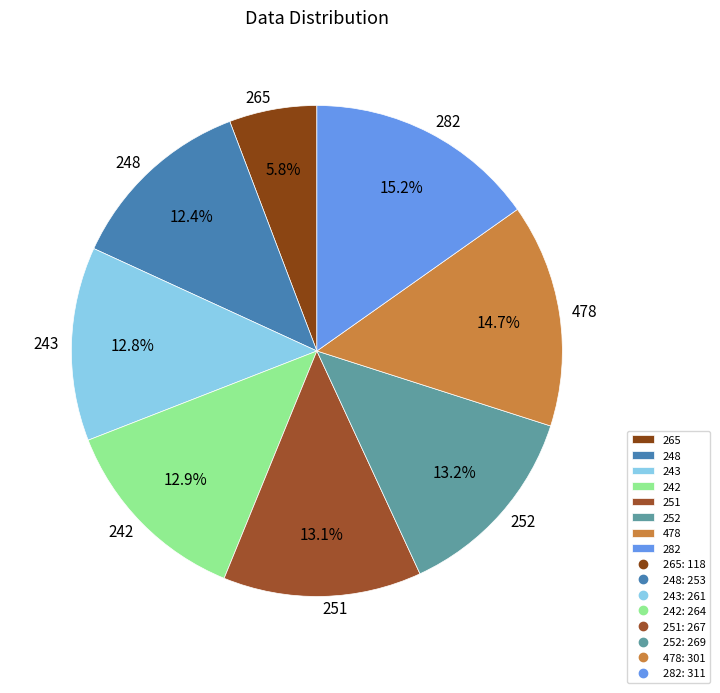

How much of the chart is everything except 265?

94.2%